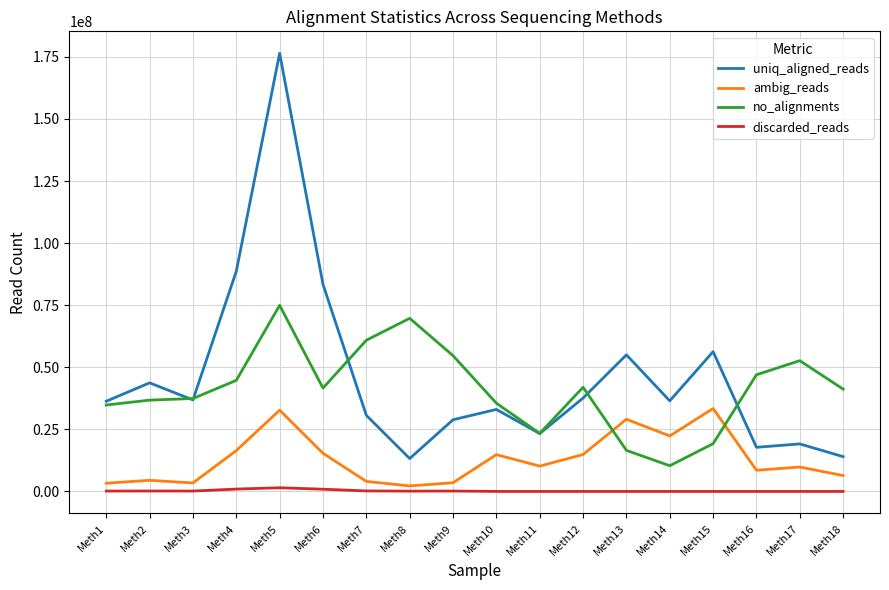

Which series has the widest spread of values?

uniq_aligned_reads